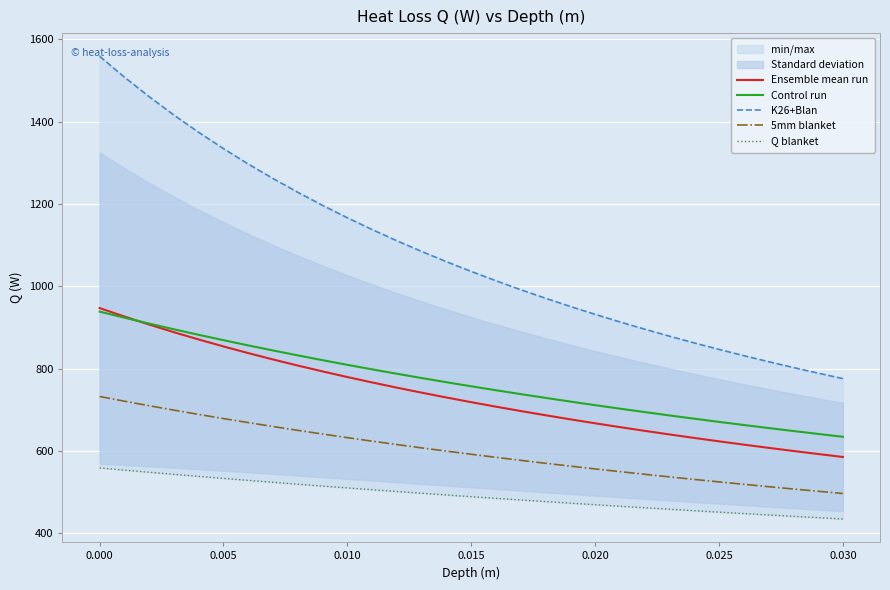

The 5mm blanket series shows 1294.5 at 0.000. True or false?

False